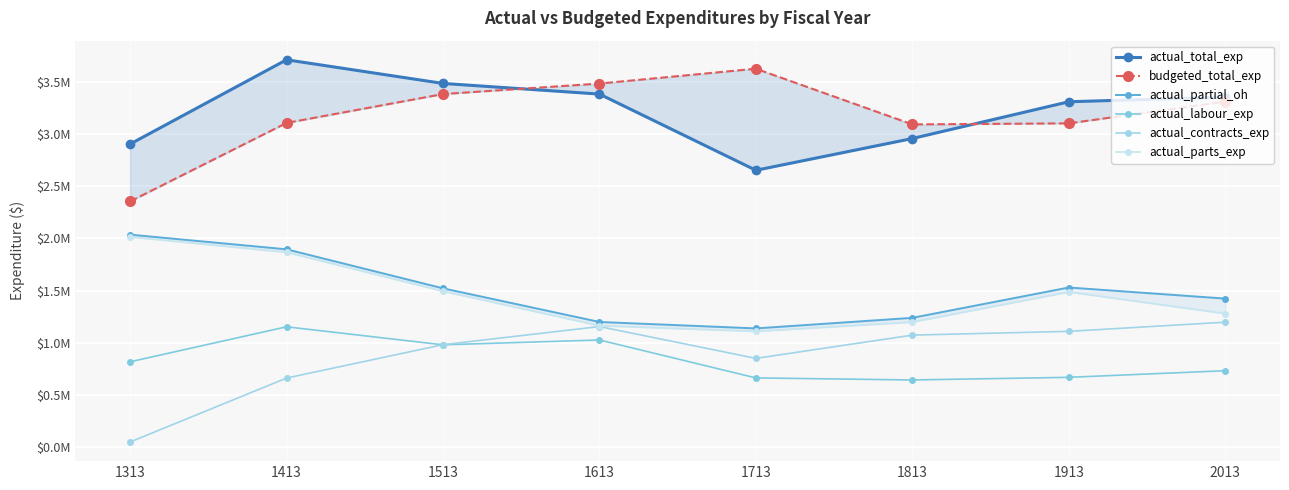

Which has a higher value, 1313 or 1713?

1313